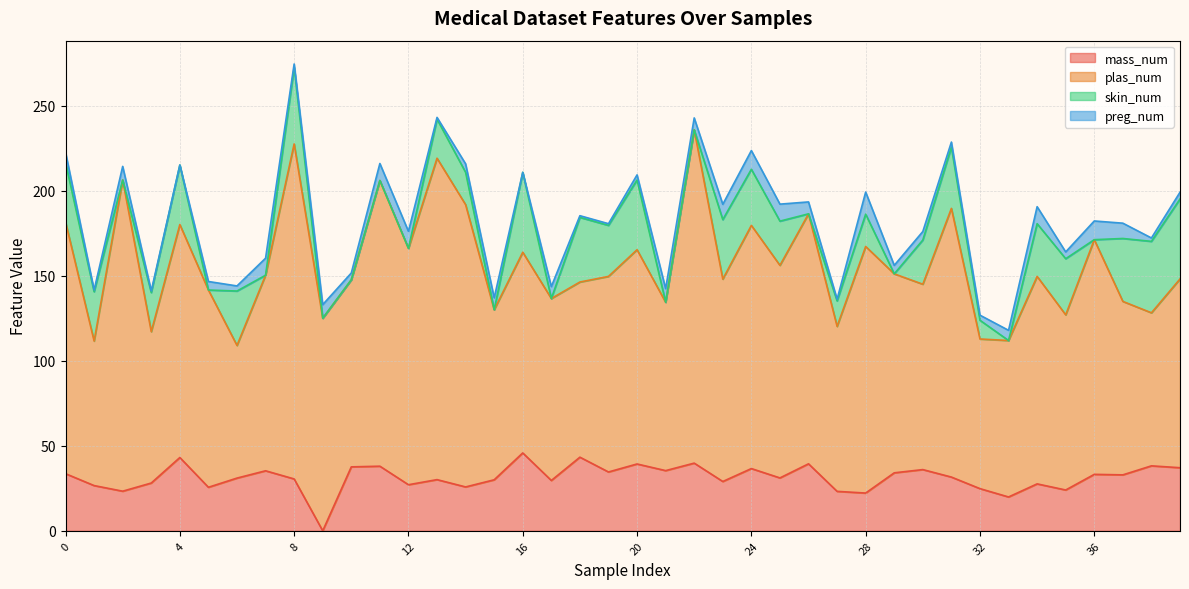

Is it true that plas_num equals 24.9 at 15?

False